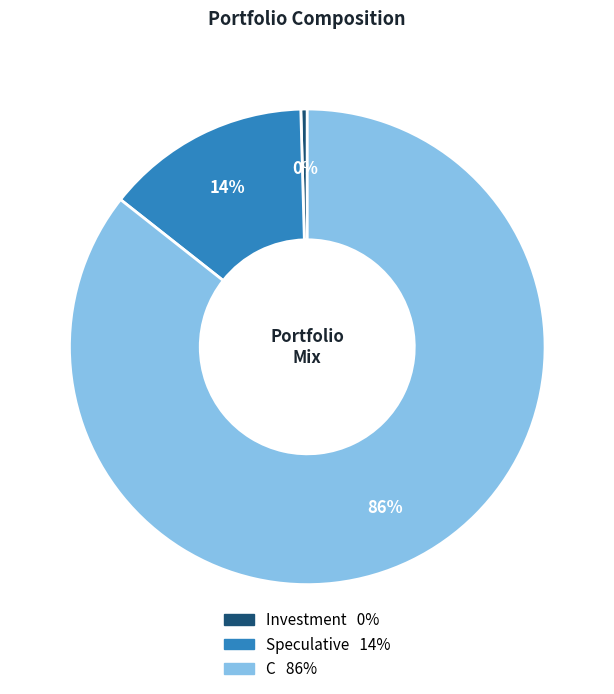

Combined, do C and Investment account for over 50%?

Yes